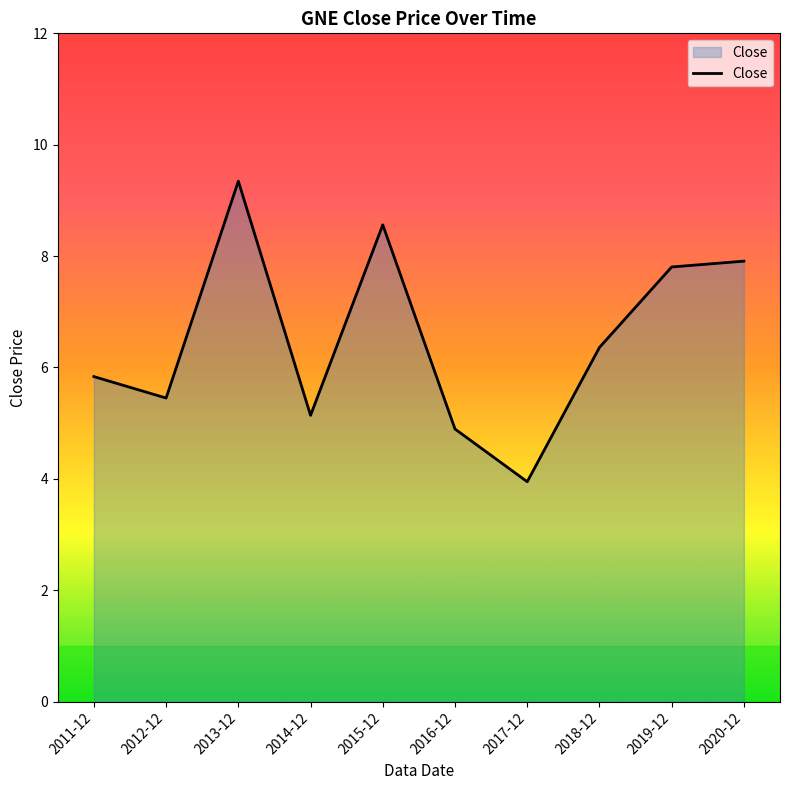

What is the sum of all values?

65.2